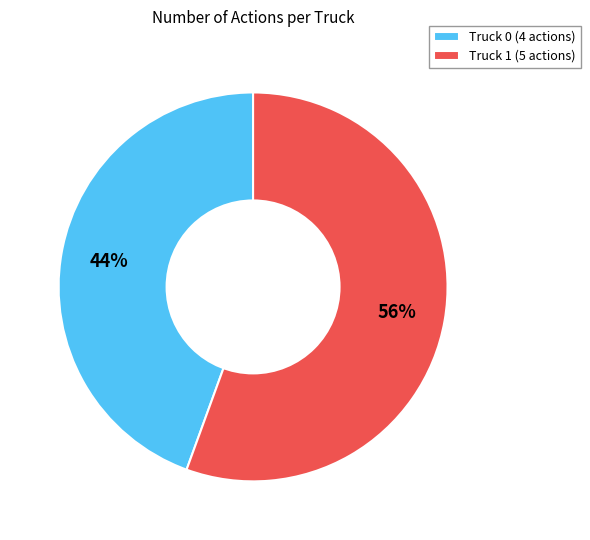

Rank the categories by value from highest to lowest.

Truck 1, Truck 0